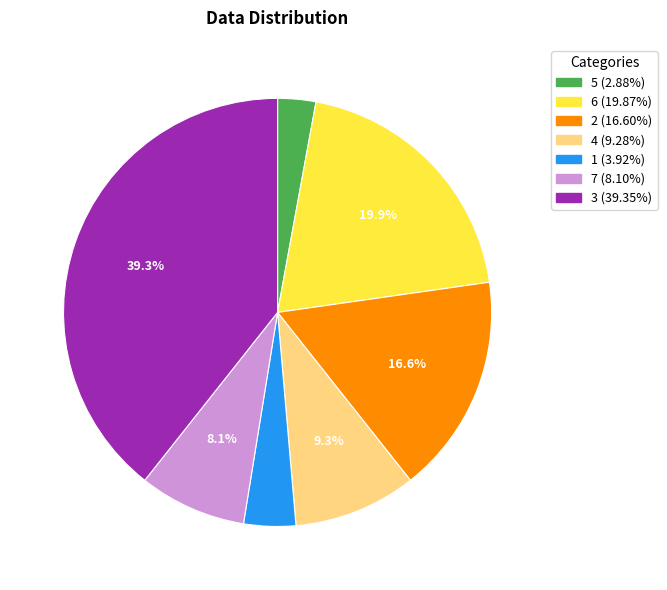

To the nearest percent, what percentage of the pie is 5?

3%